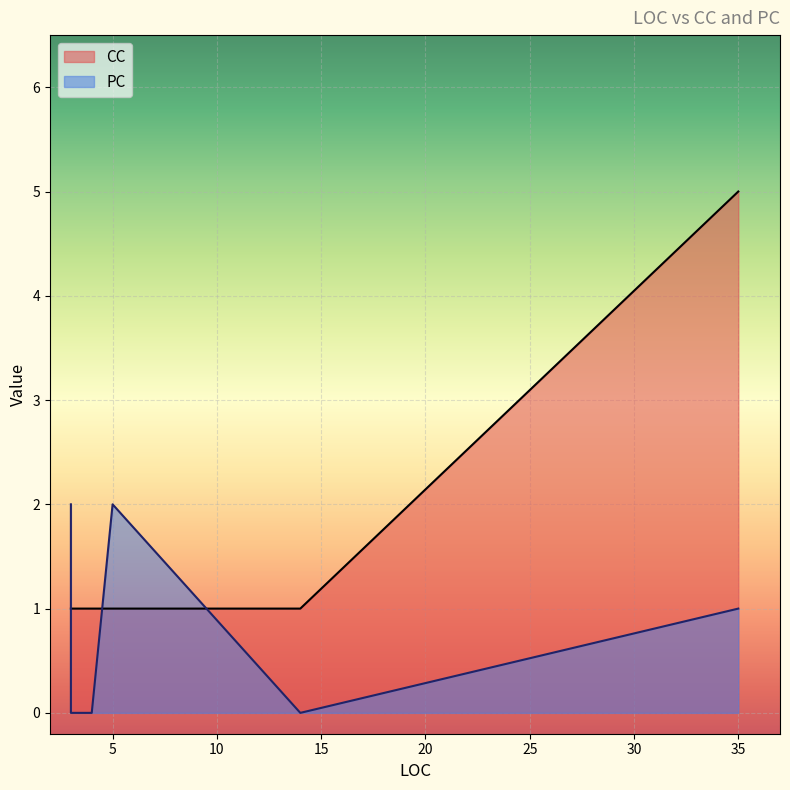

What is the total value across all series at 3?

3